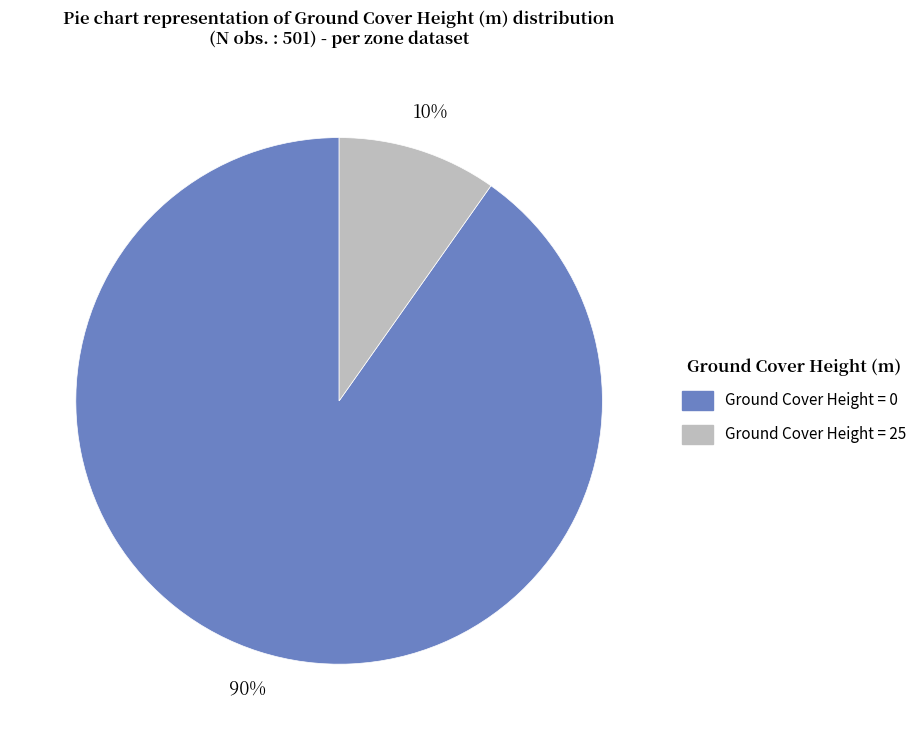

Is there any slice that represents more than half of the pie?

Yes